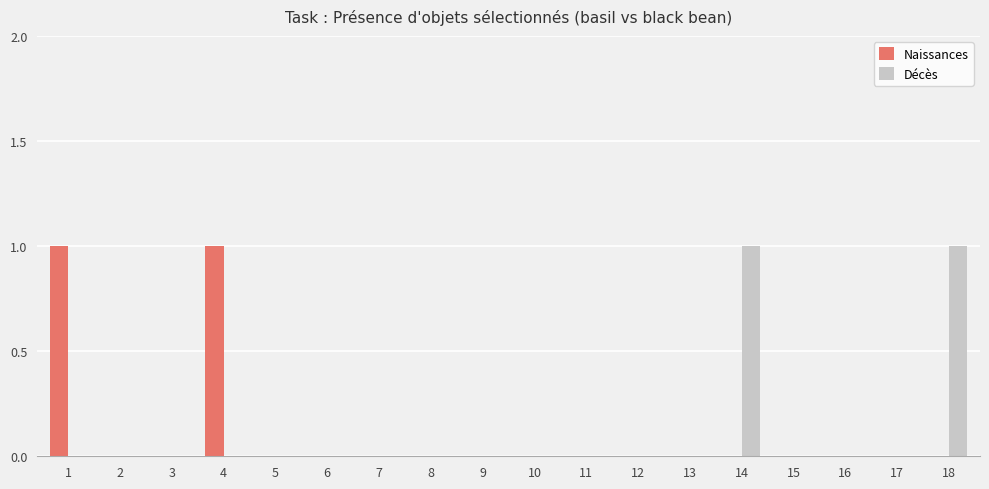

Is the value of Naissances at 1 greater than the value of Décès at 17?

Yes